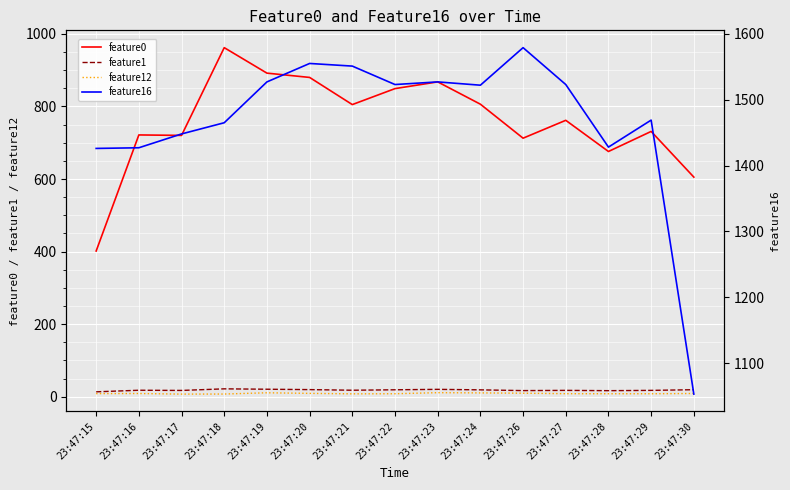

How many data points in feature16 are above 1522?

7